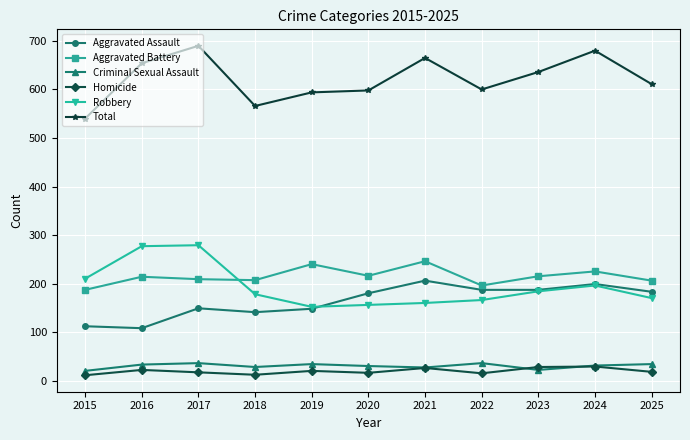

How many distinct data groups are displayed?

6